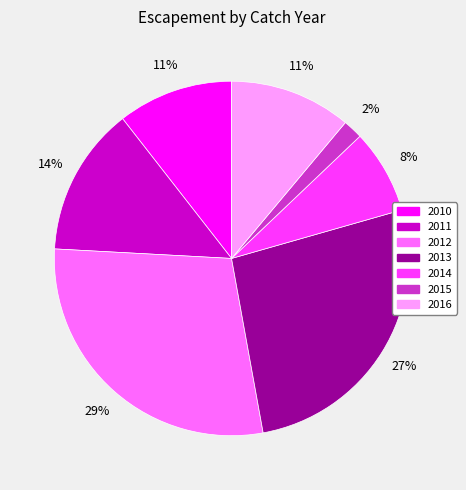

What percentage is the 2016 slice, to the nearest percent?

11%